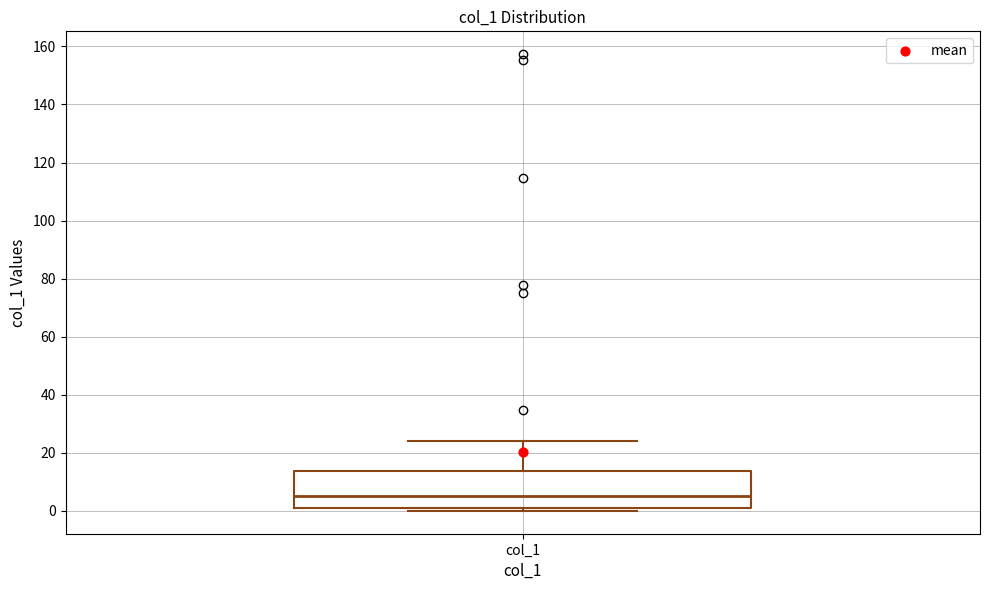

Where does the upper whisker of the box for col_1 end on the y-axis? The values are not printed on the chart, so give them approximately, as read against the axis.

24